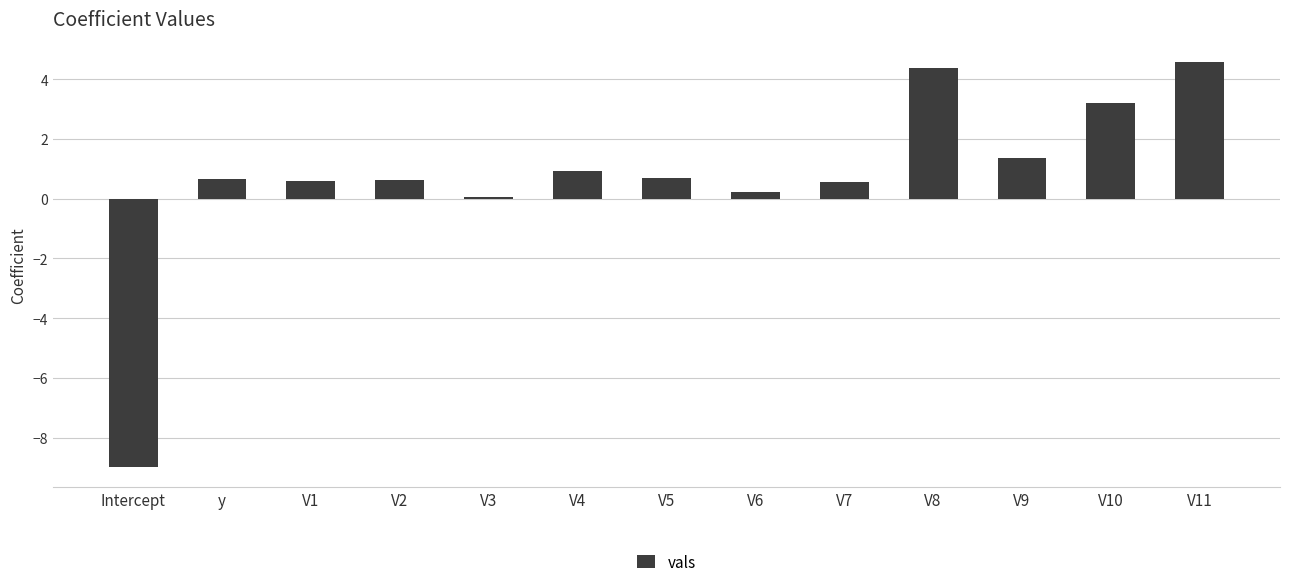

What is the value of the 13th bar from the left?

4.6